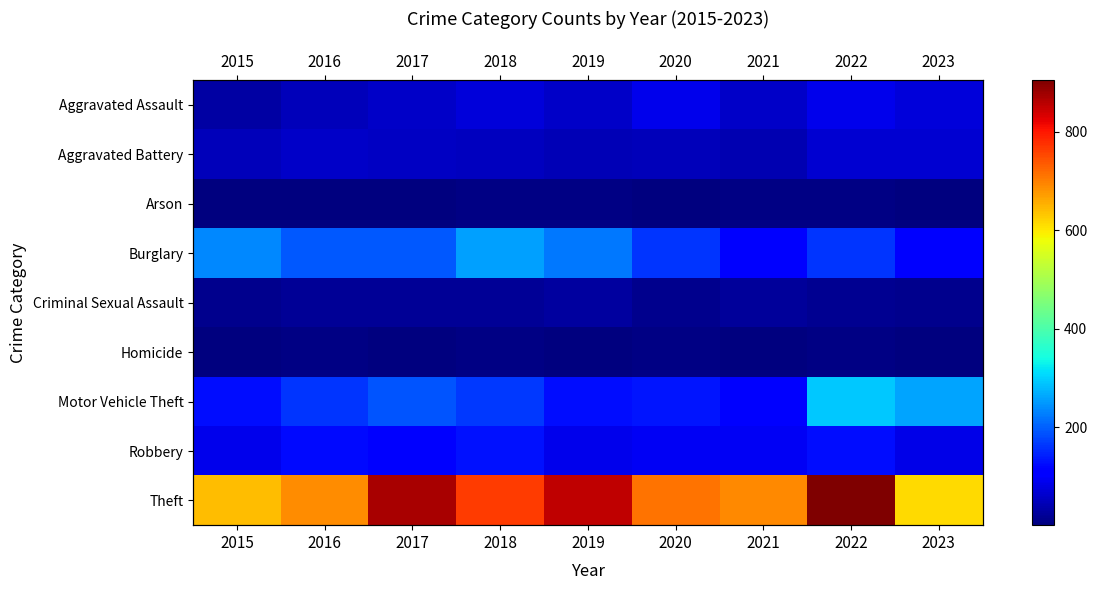

How many data points in Aggravated Battery are less than 52?

4